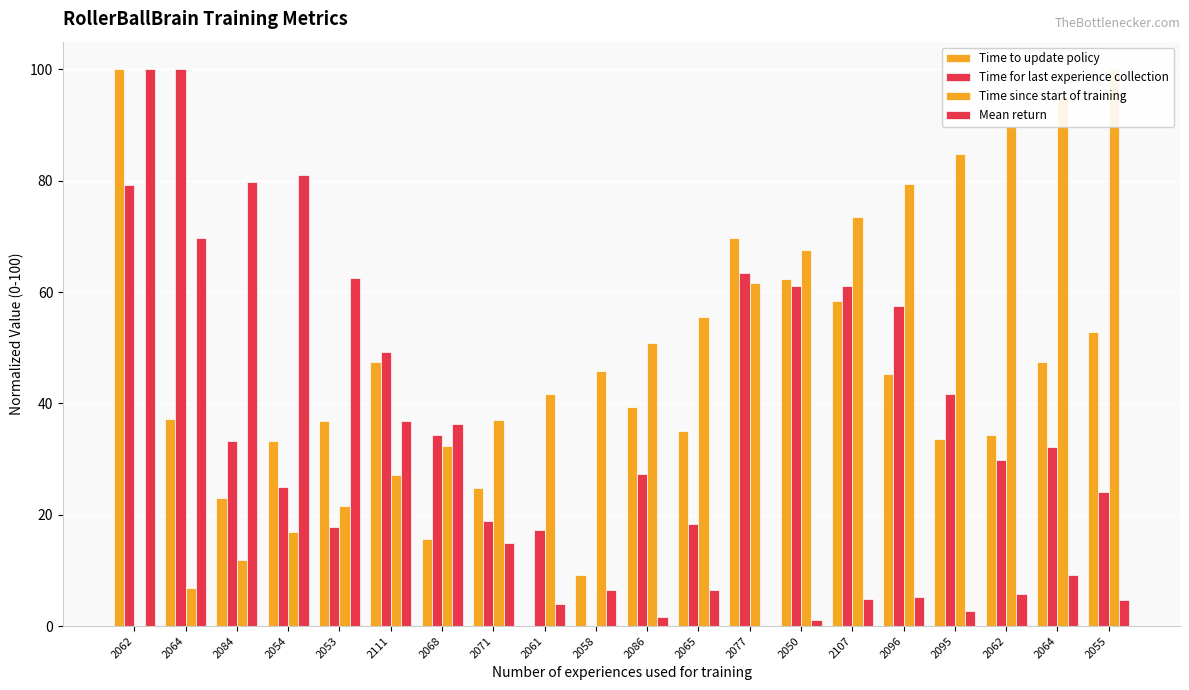

What is the value of the Time since start of training bar at the 10th from the left?

45.8